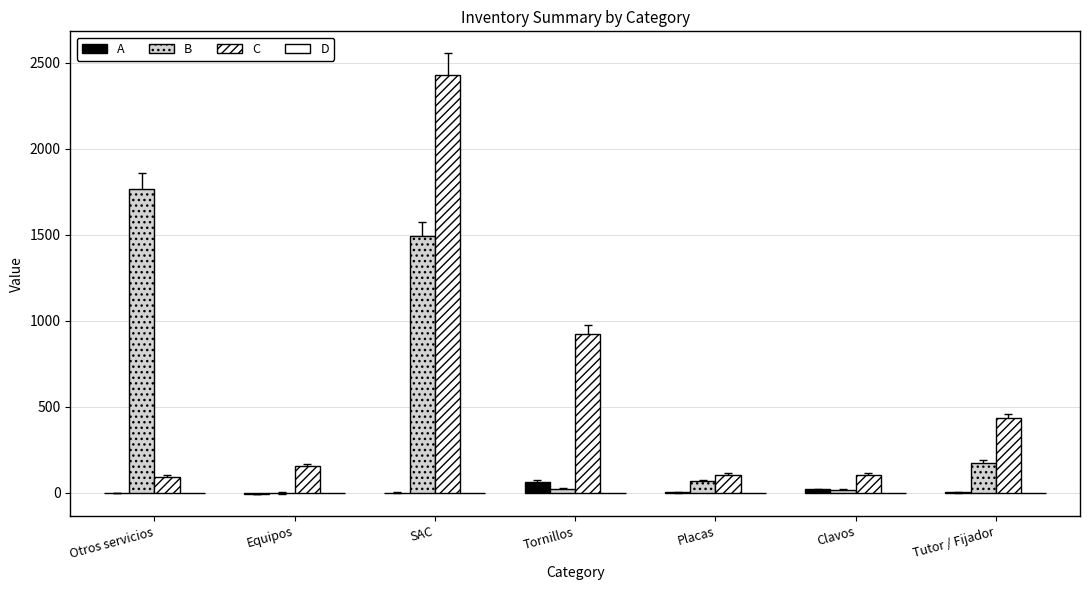

What is the average value of the A series?

12.9